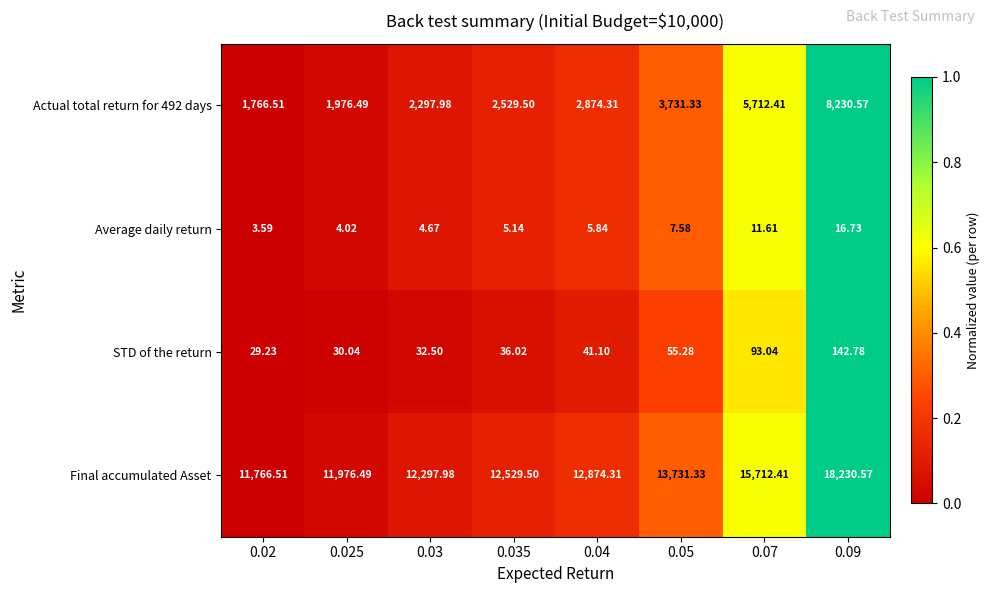

How many data points does each series have?

8